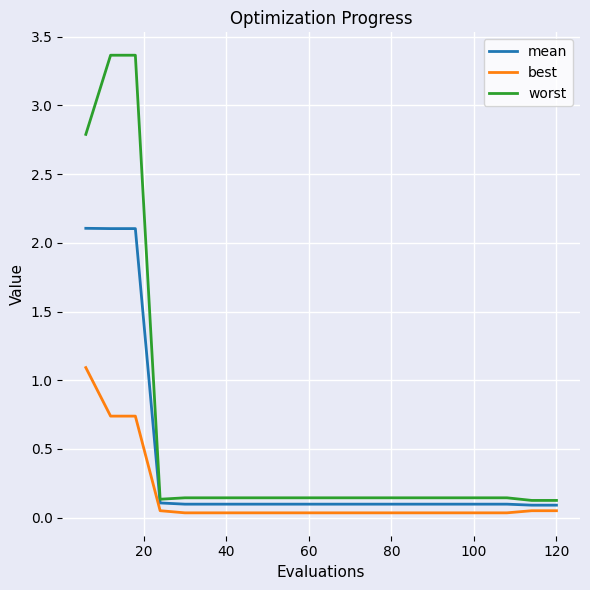

True or false: worst and best intersect in this chart.

False